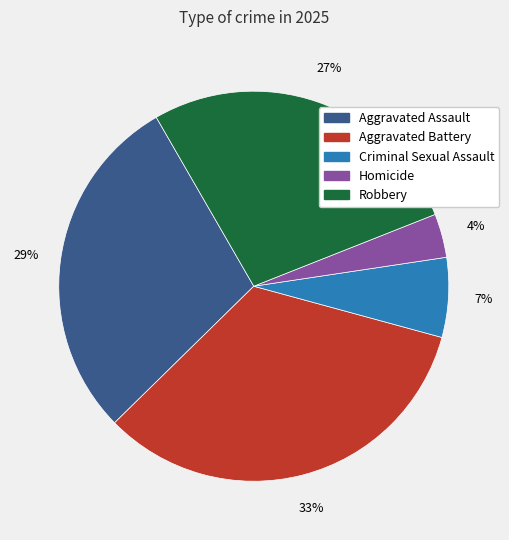

What percentage is the Robbery slice, to the nearest percent?

27%